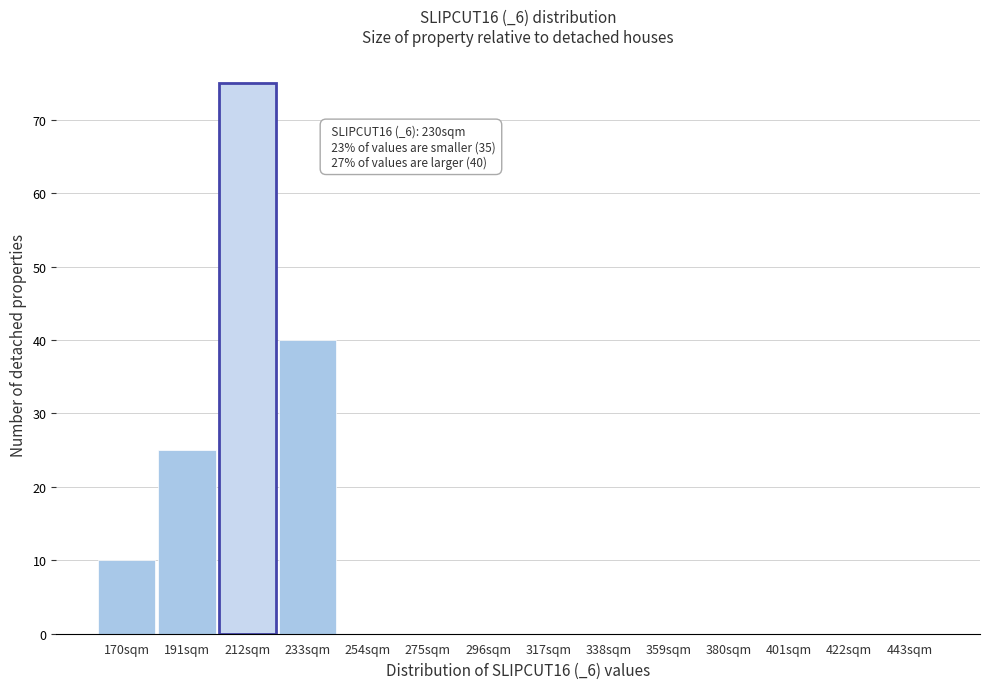

Reading left to right, transcribe all the data shown in this chart.

170sqm=10	191sqm=25	212sqm=75	233sqm=40	254sqm=0	275sqm=0	296sqm=0	317sqm=0	338sqm=0	359sqm=0	380sqm=0	401sqm=0	422sqm=0	443sqm=0